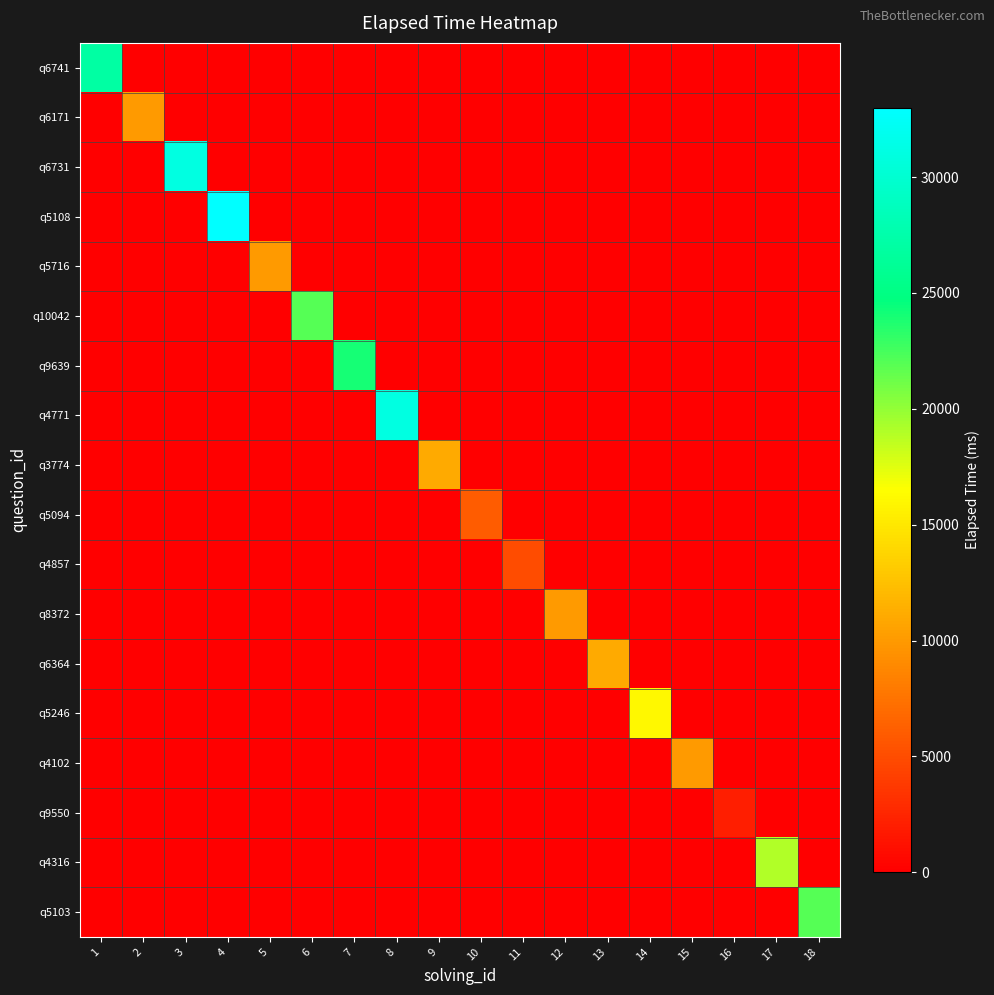

Which label corresponds to the smallest value in the chart?

2